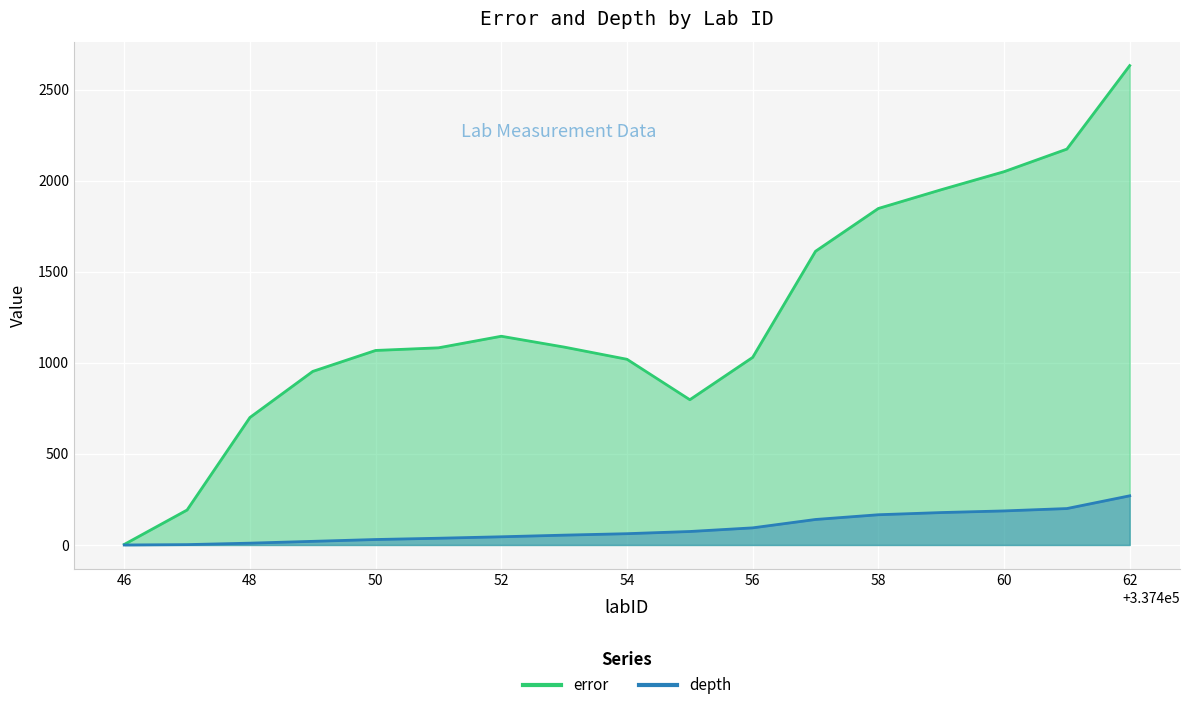

What is the value of the depth point at the 6th from the left?

37.0